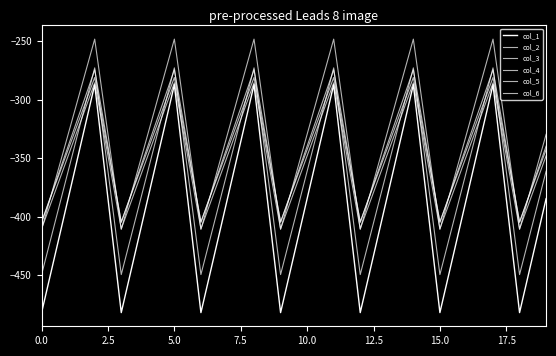

What is the difference between the maximum and minimum values in the col_5 series?

130.5